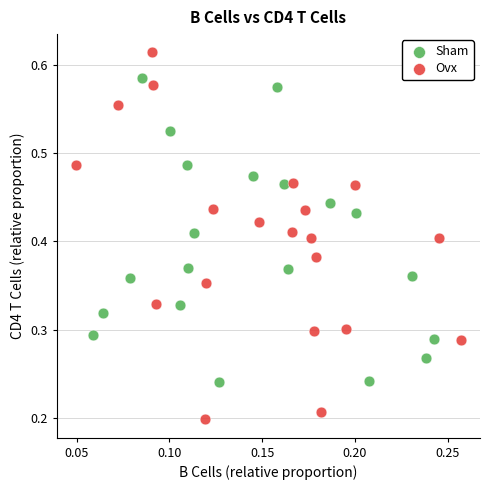

What are all the series names shown in the legend?

Sham, Ovx